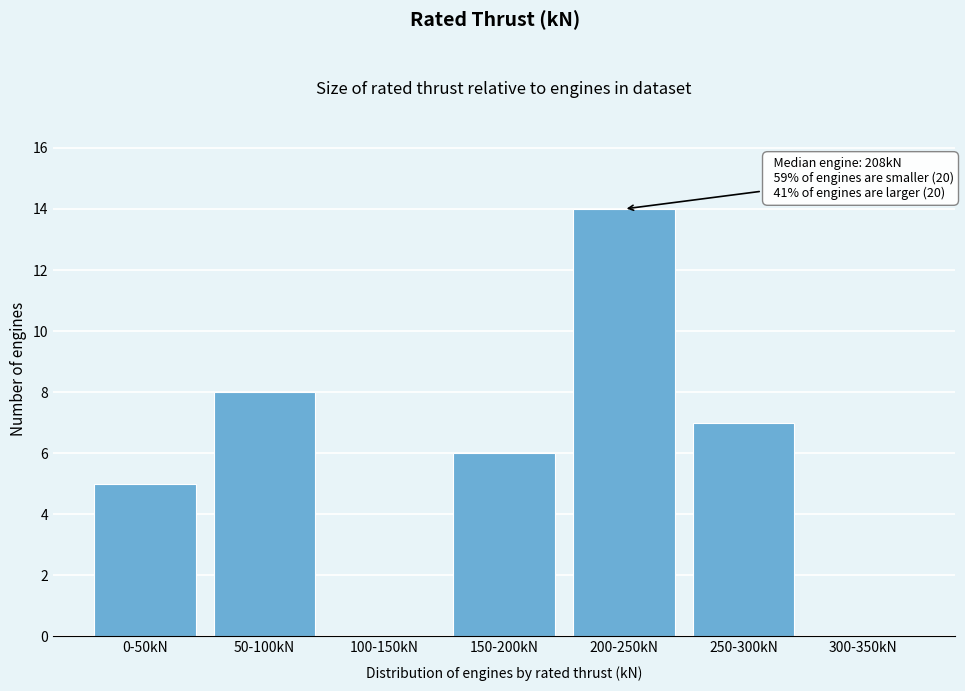

Reading left to right, extract all data points from this chart.

0-50kN=5	50-100kN=8	100-150kN=0	150-200kN=6	200-250kN=14	250-300kN=7	300-350kN=0